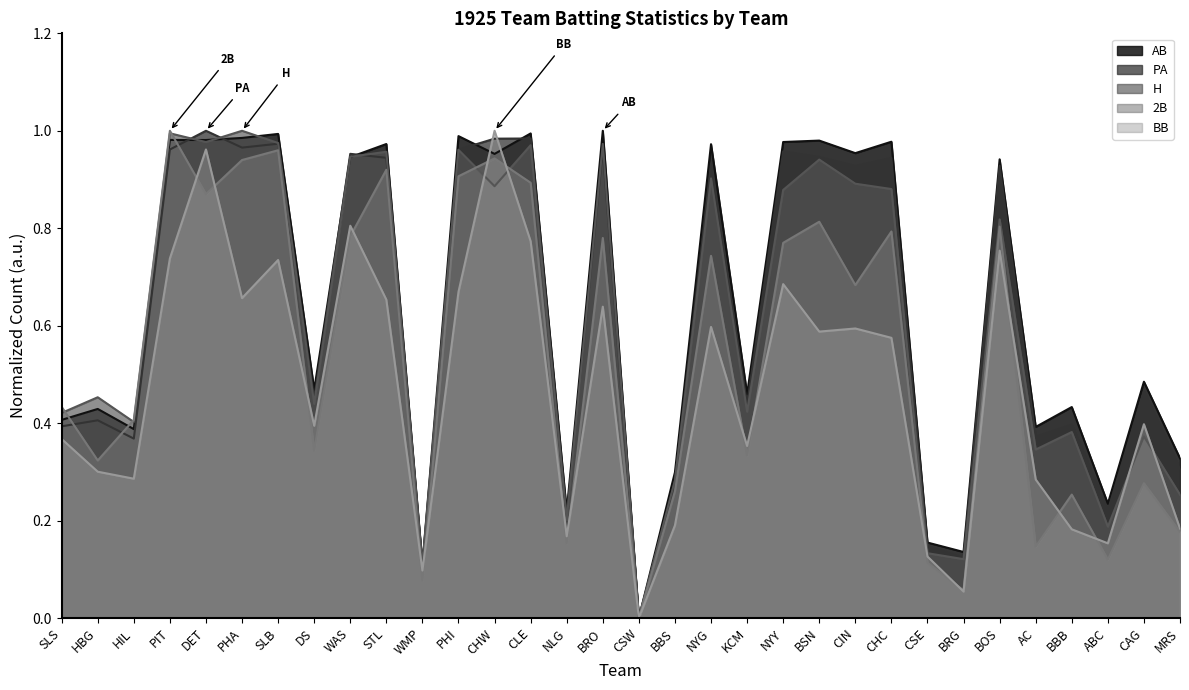

The 2B series shows 0.4 at PIT. True or false?

False